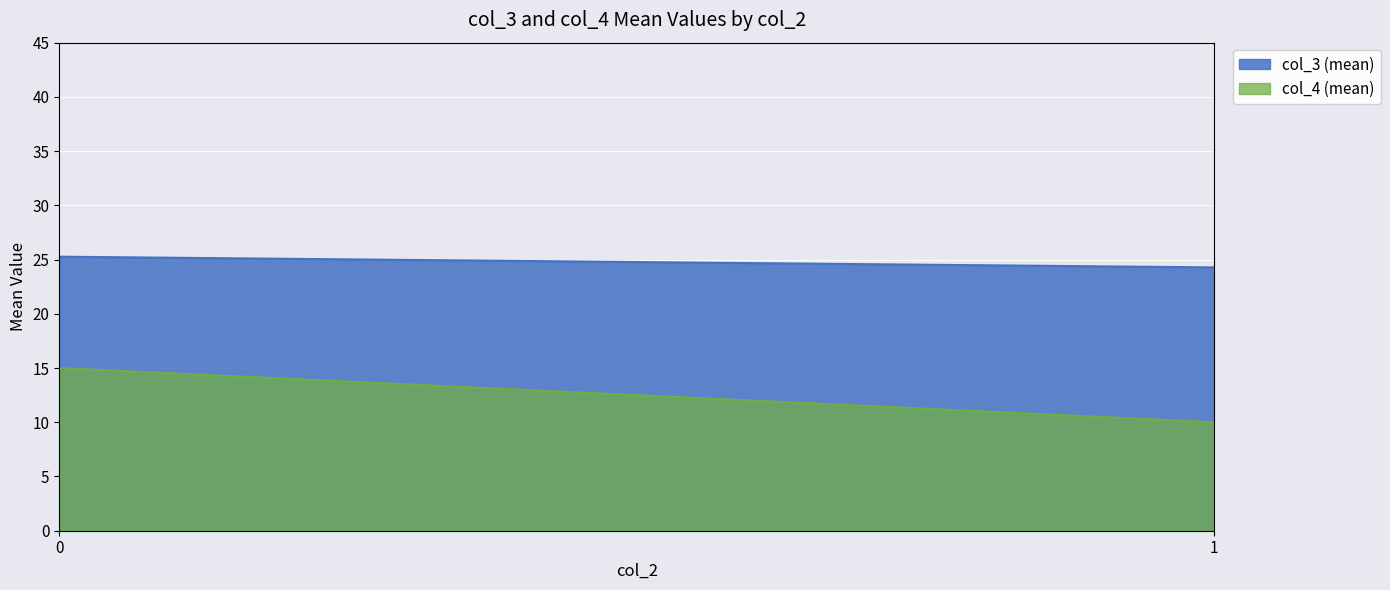

Reading left to right, transcribe all the data shown in this chart.

col_3 (mean): 0=25.3	1=24.3
col_4 (mean): 0=15.0	1=10.0